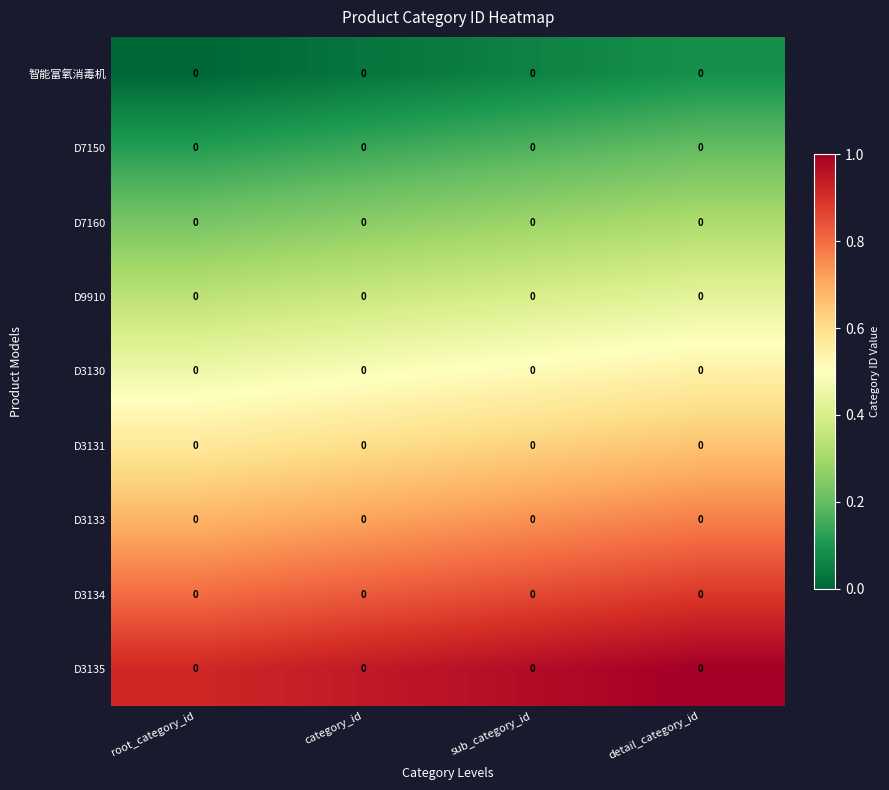

At which category is the sum across all series the highest?

detail_category_id